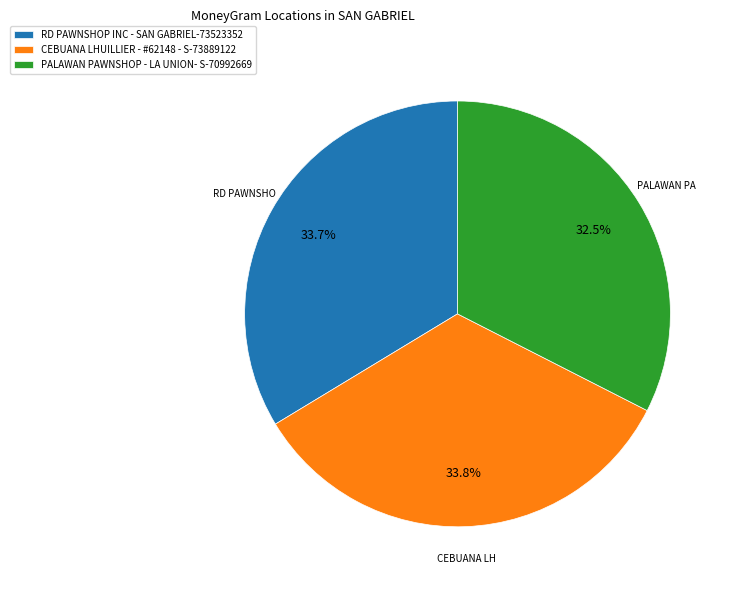

What is the ratio of the value at RD PAWNSHOP INC - SAN GABRIEL-73523352 to the value at CEBUANA LHUILLIER - #62148 - S-73889122?

1.0